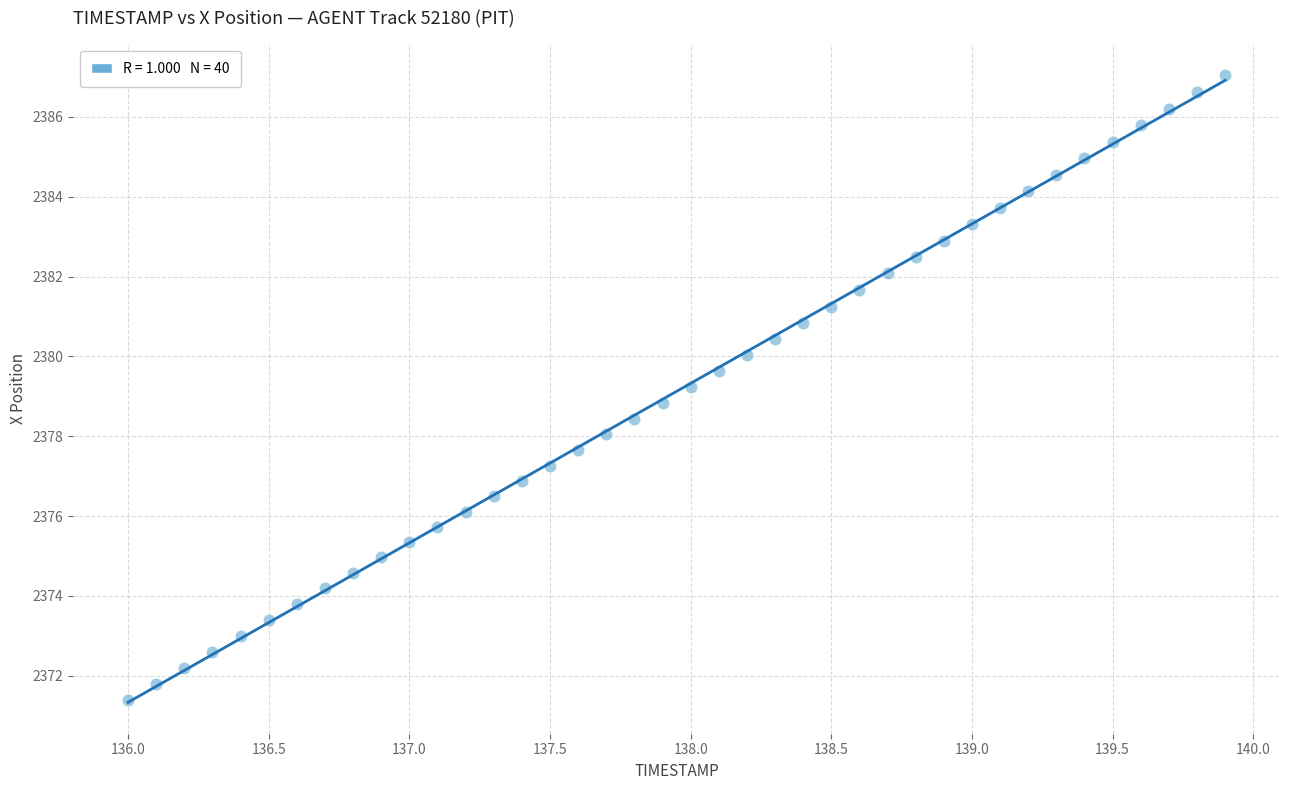

What is the range of Y values (max minus min)?

15.7